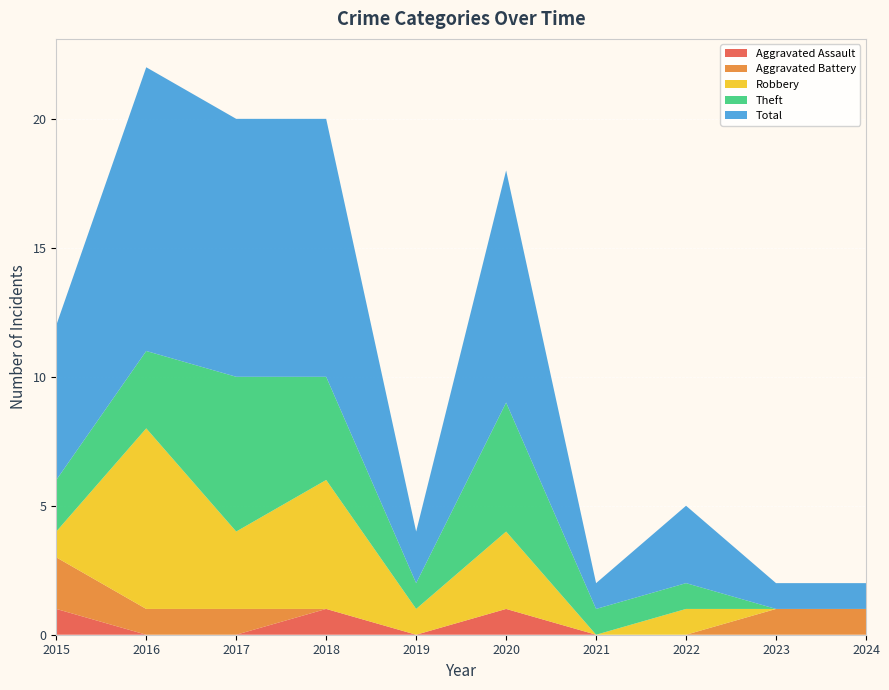

Reading left to right, list all the values displayed in this chart.

Aggravated Assault: 2015=1	2016=0	2017=0	2018=1	2019=0	2020=1	2021=0	2022=0	2023=0	2024=0
Aggravated Battery: 2015=2	2016=1	2017=1	2018=0	2019=0	2020=0	2021=0	2022=0	2023=1	2024=1
Robbery: 2015=1	2016=7	2017=3	2018=5	2019=1	2020=3	2021=0	2022=1	2023=0	2024=0
Theft: 2015=2	2016=3	2017=6	2018=4	2019=1	2020=5	2021=1	2022=1	2023=0	2024=0
Total: 2015=6	2016=11	2017=10	2018=10	2019=2	2020=9	2021=1	2022=3	2023=1	2024=1